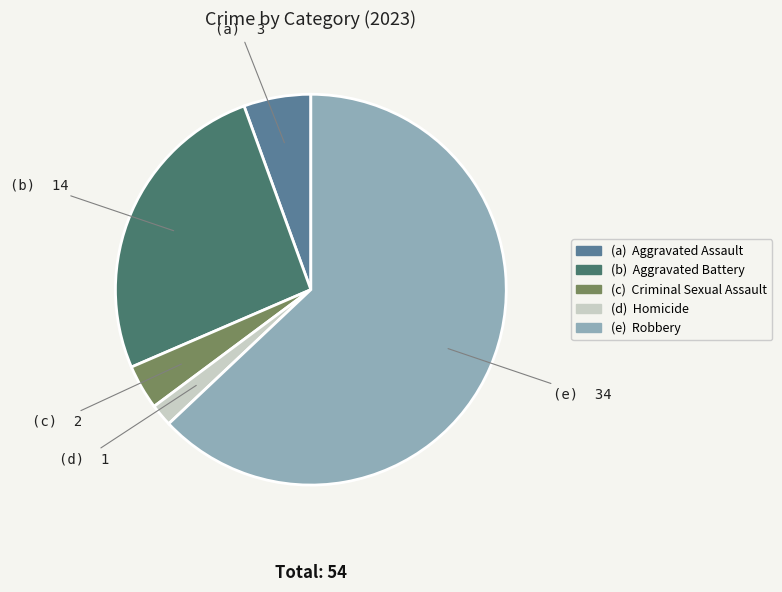

Is there any slice that represents more than half of the pie?

Yes